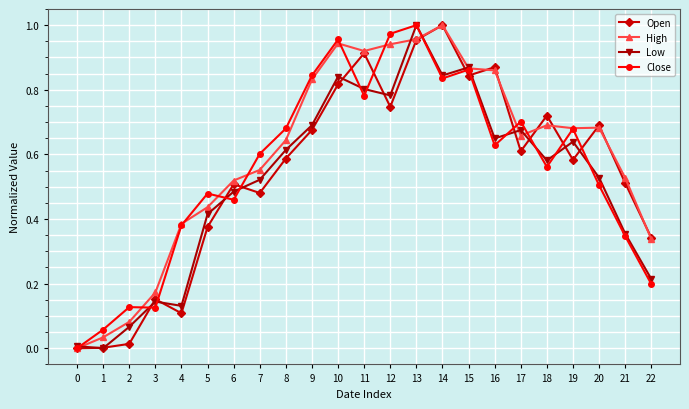

Is the value of High at 14 greater than the value of Low at 22?

Yes